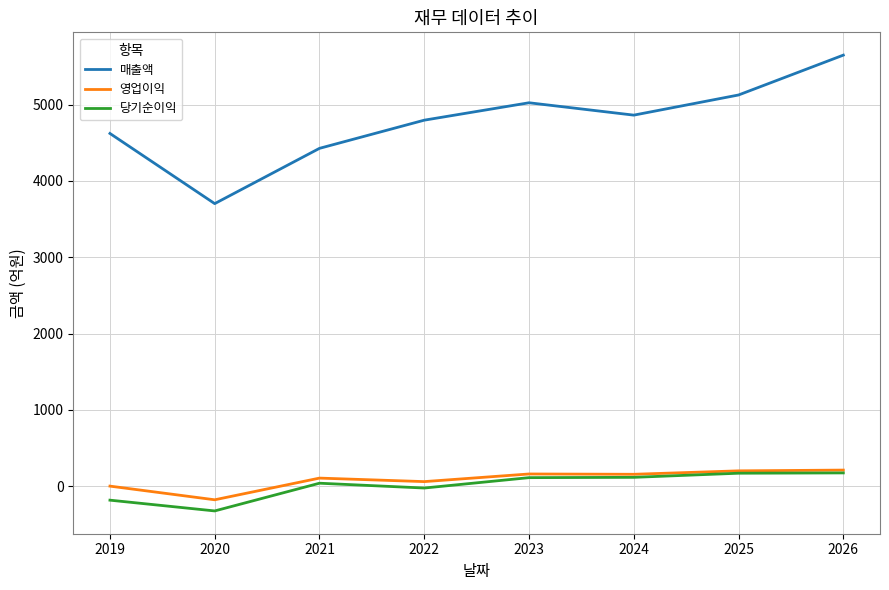

What is the smallest value displayed?

-322